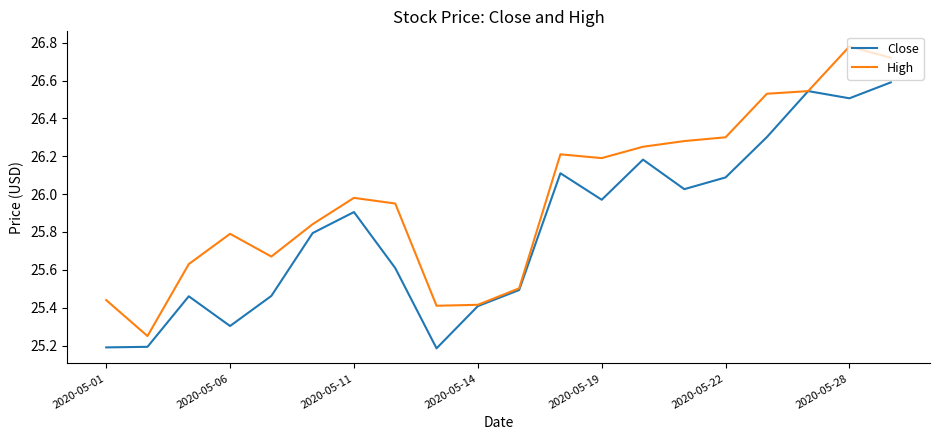

Which series has the largest total across all categories?

High